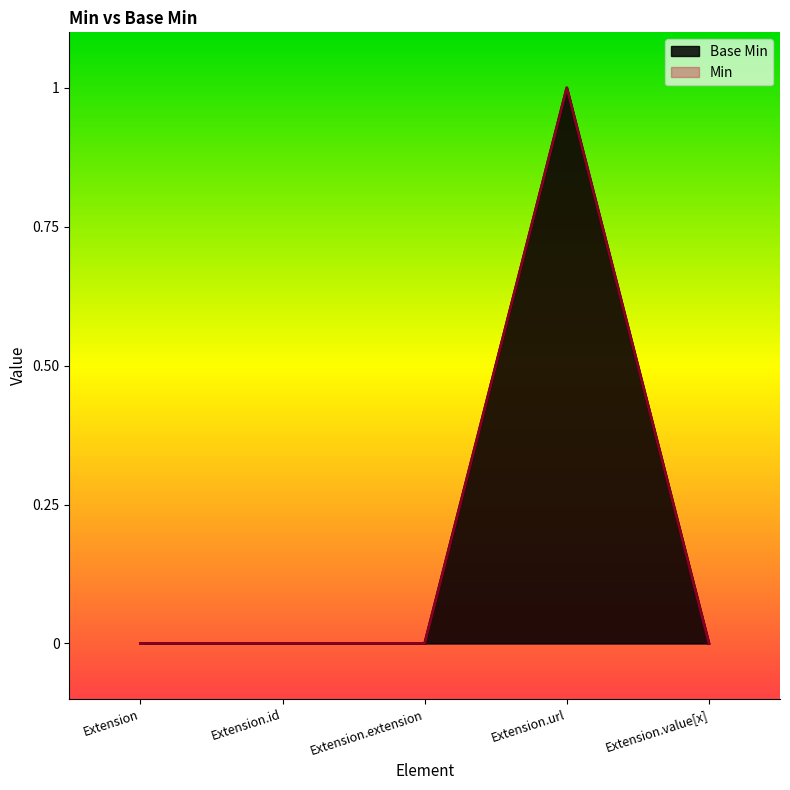

How many interior local peaks (higher than both neighbors) does the data have?

1